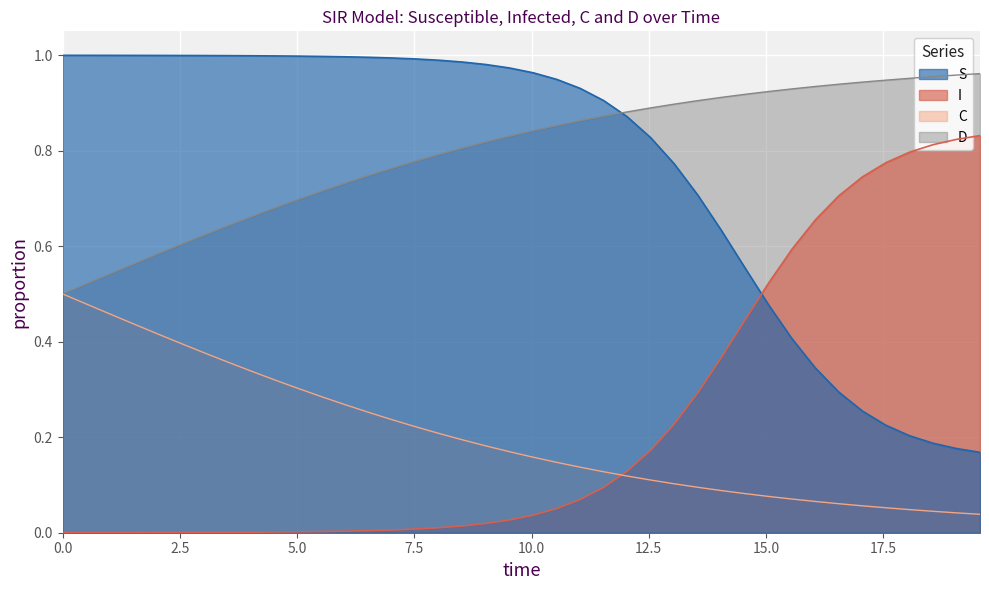

Is the value of D at 5.0 greater than the value of C at 28?

Yes